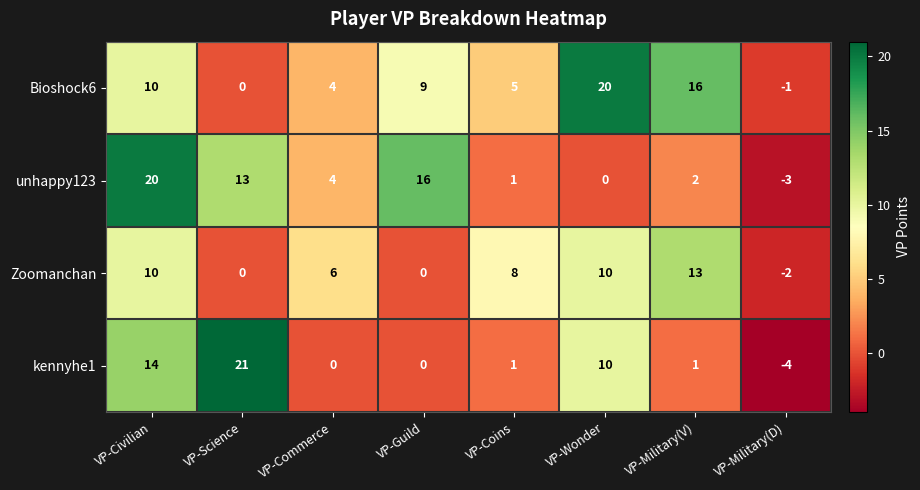

The value of Zoomanchan at VP-Commerce is 8. True or false?

False